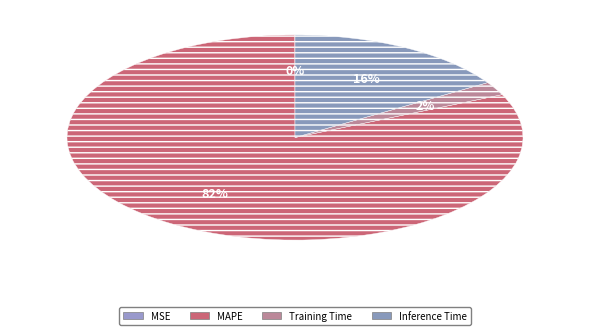

To the nearest percent, what percentage of the pie is Training Time?

2%